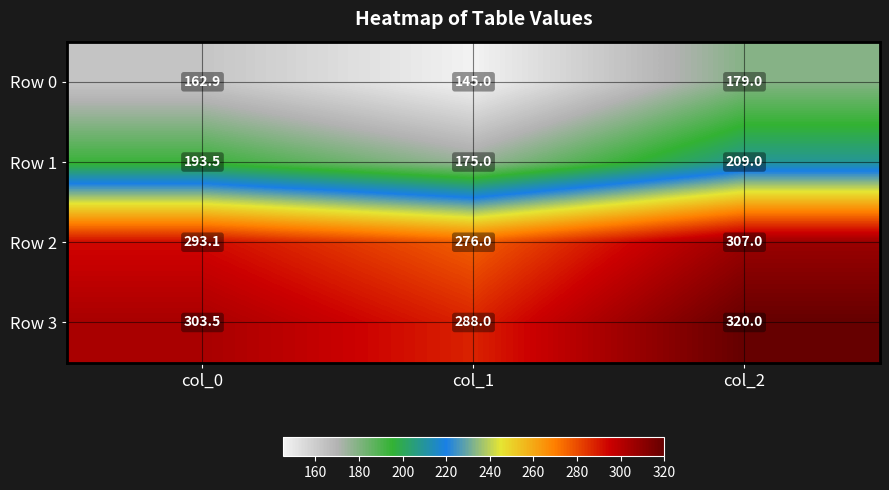

Reading left to right, extract all data points from this chart.

Row 0: col_0=162.9	col_1=145.0	col_2=179.0
Row 1: col_0=193.5	col_1=175.0	col_2=209.0
Row 2: col_0=293.1	col_1=276.0	col_2=307.0
Row 3: col_0=303.5	col_1=288.0	col_2=320.0